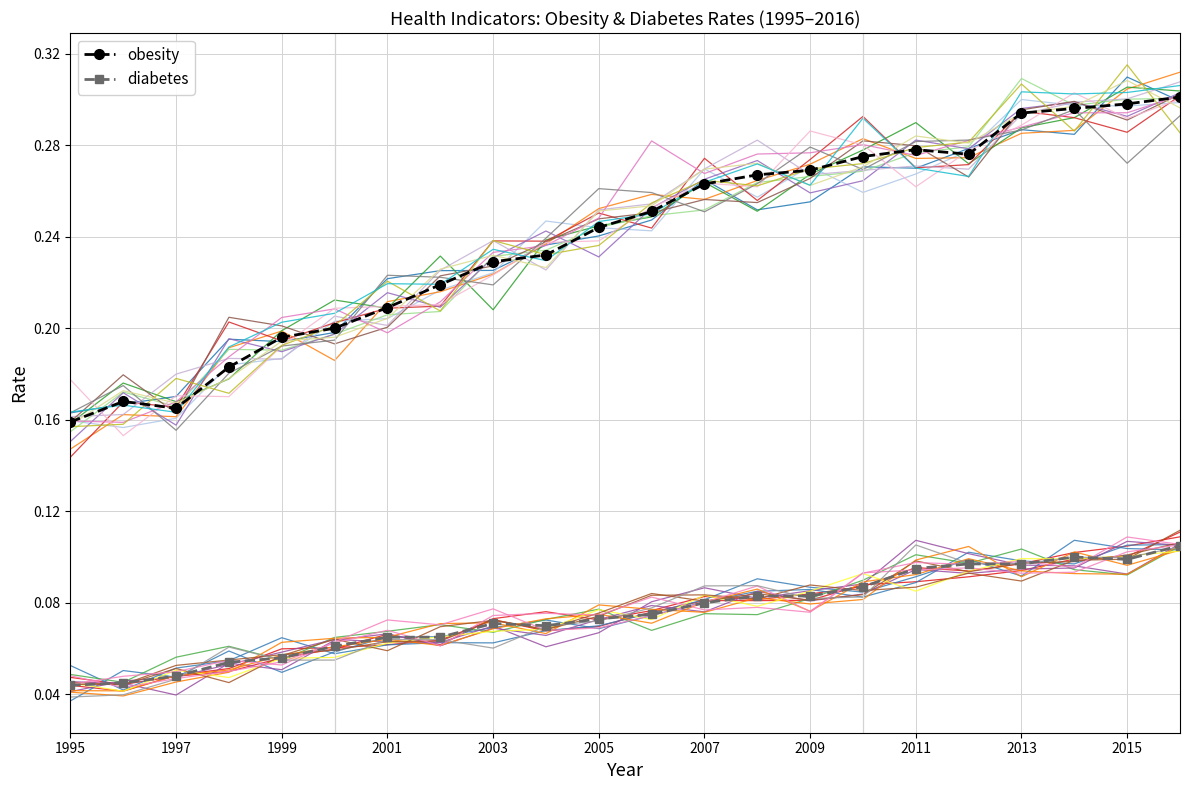

Where is diabetes nearest to the value 0?

1995